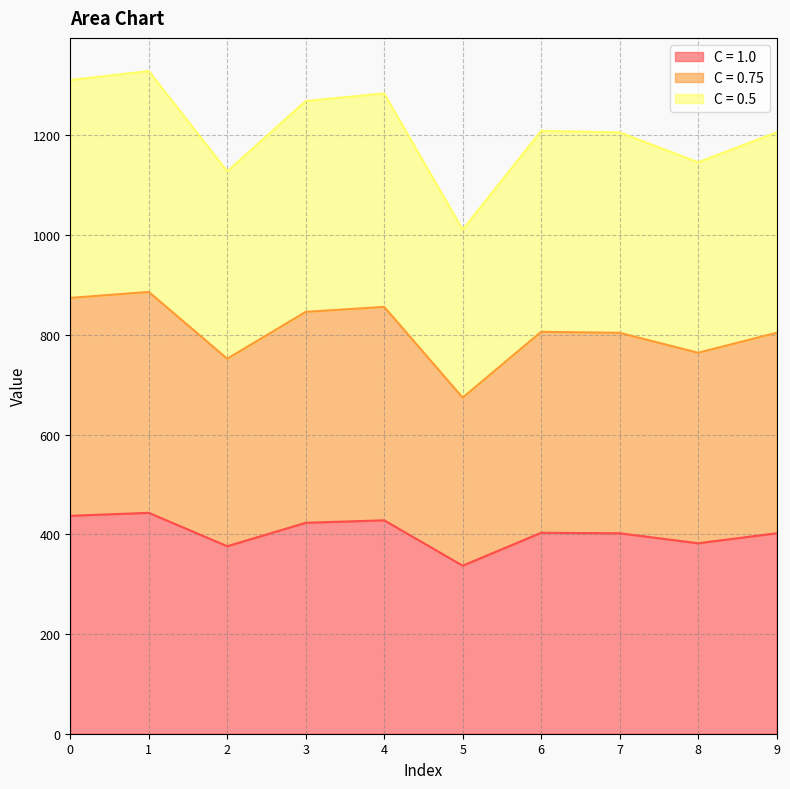

What are all the series names shown in the legend?

C = 1.0, C = 0.75, C = 0.5